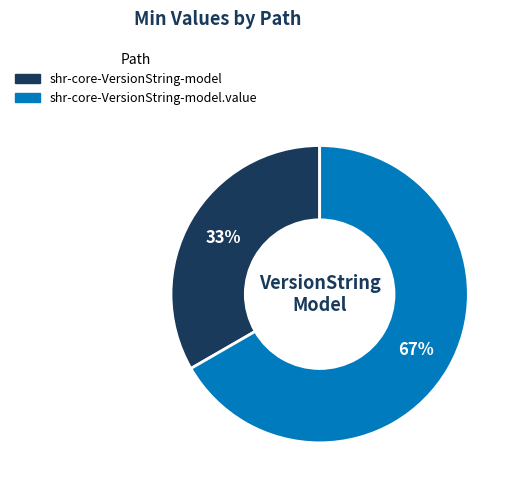

Is there any slice that represents more than half of the pie?

Yes